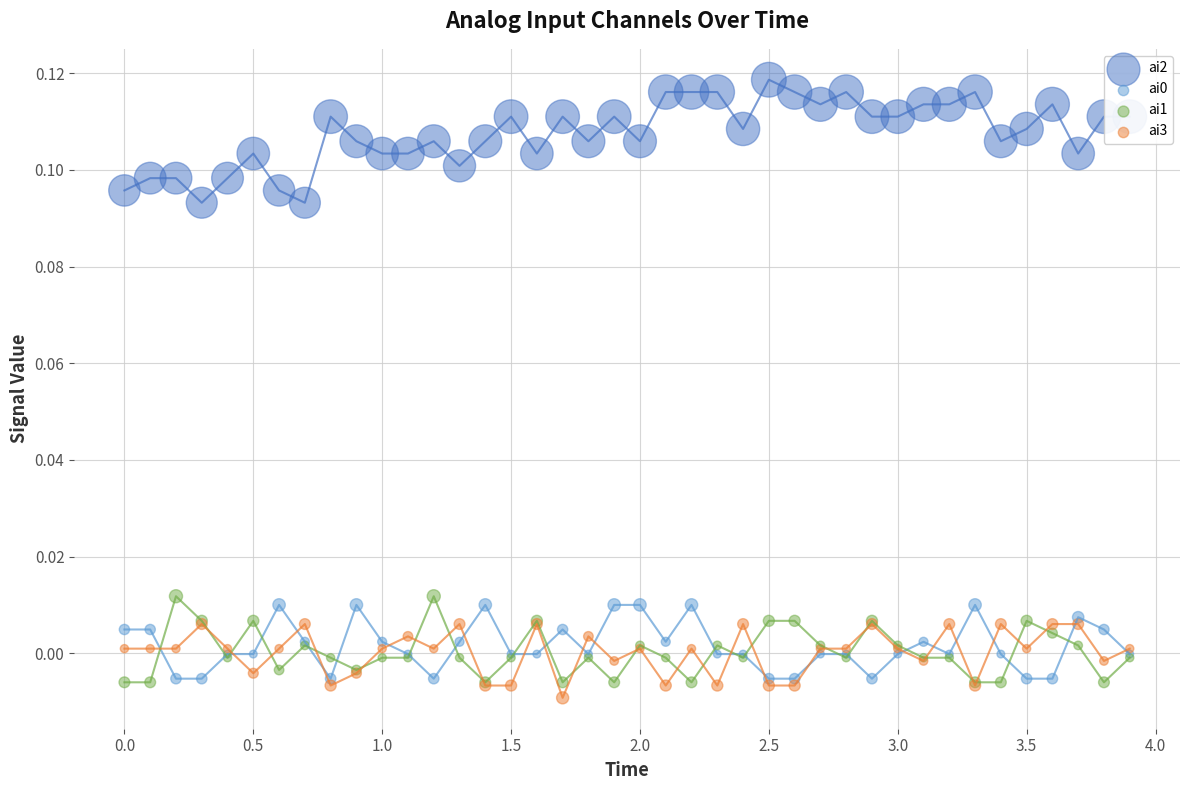

At how many categories does at least one series exceed 0?

40